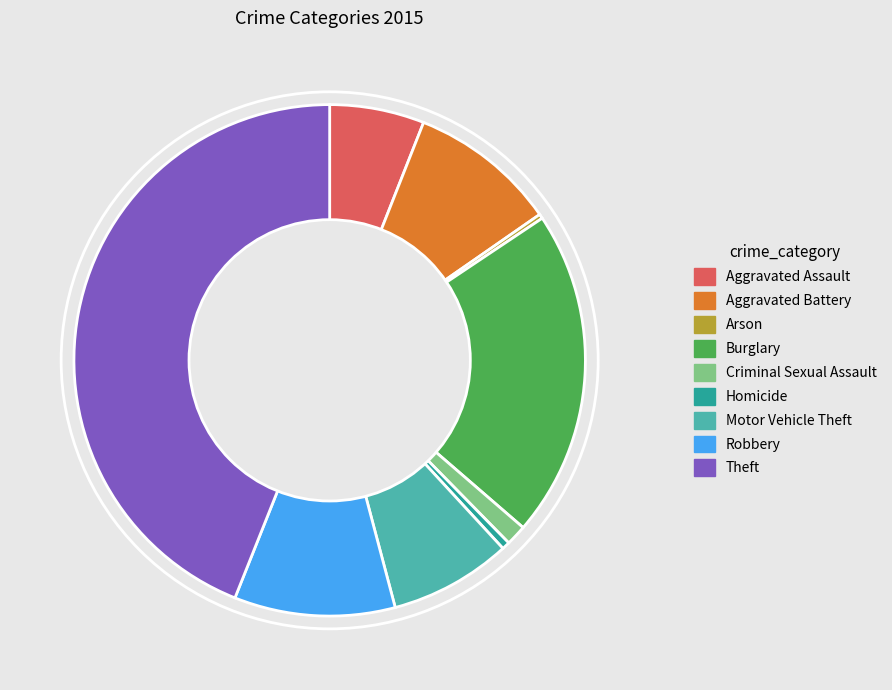

Is there any slice that represents more than half of the pie?

No